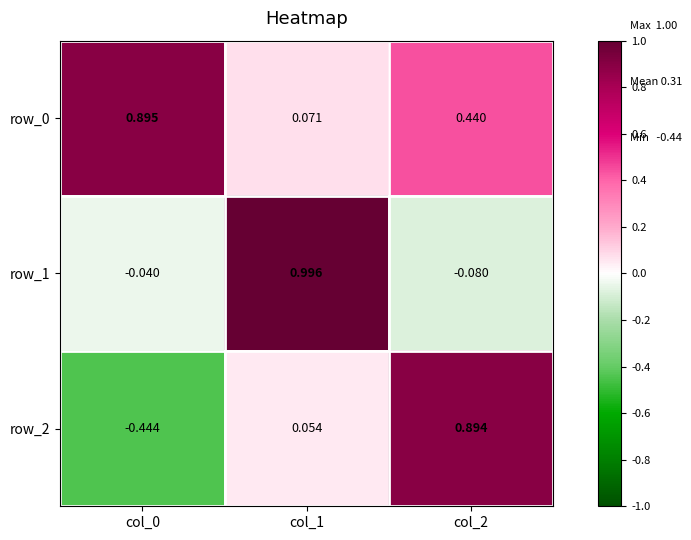

Is the value of row_2 at col_1 greater than the value of row_1 at col_2?

Yes